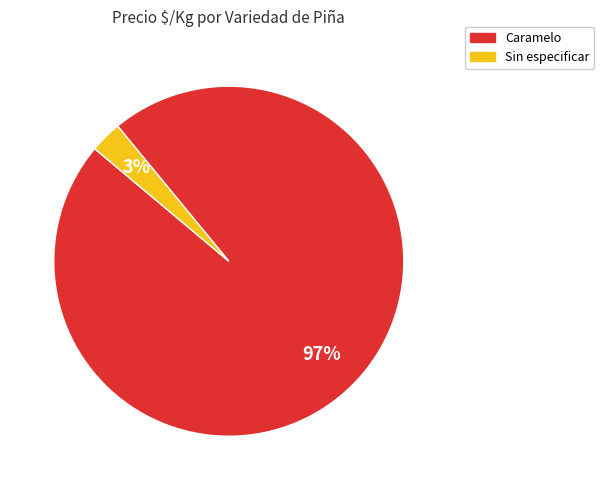

Is it true that Caramelo is 97% of the pie?

True